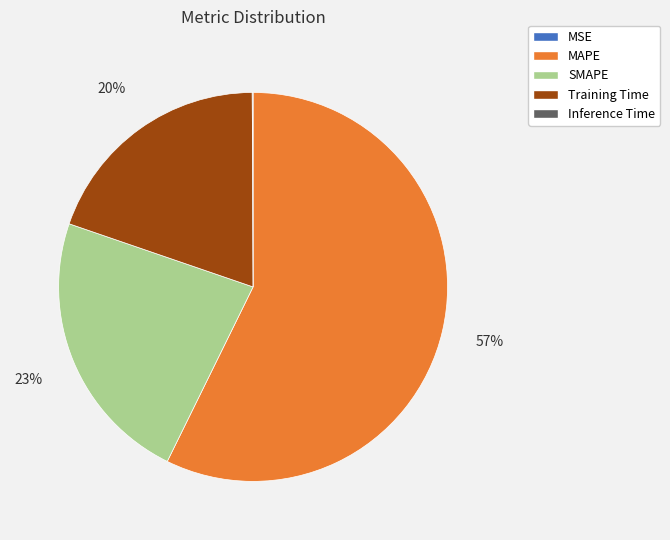

Do Training Time and MAPE together represent more than half of the pie?

Yes